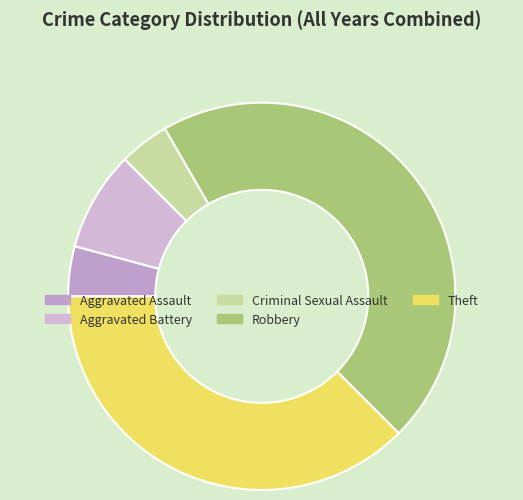

Is it true that Criminal Sexual Assault is 4% of the pie?

True